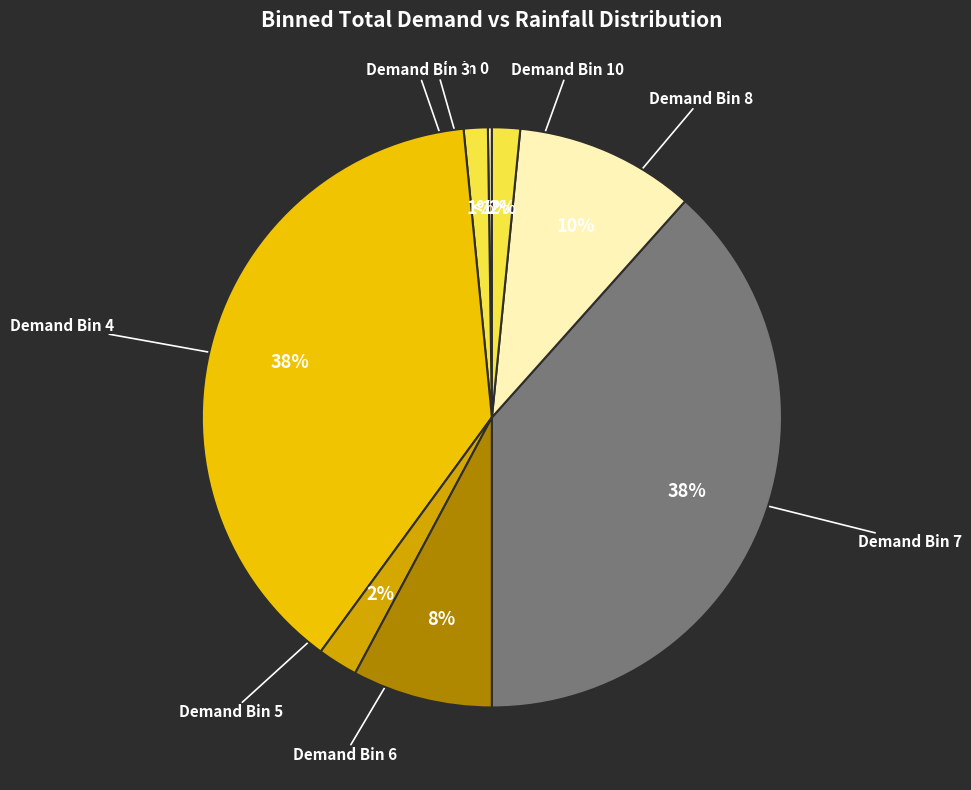

Is it true that 4 is 12% of the pie?

False